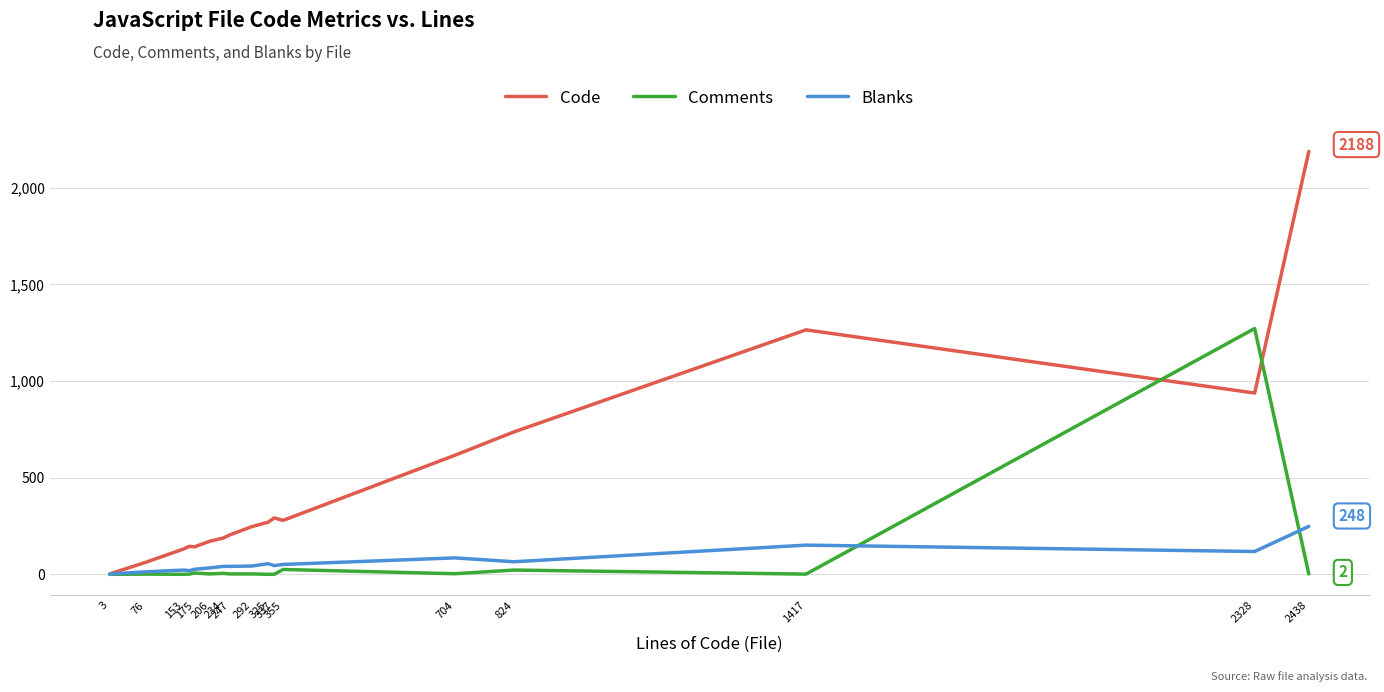

Which series has the largest range (max minus min)?

Code